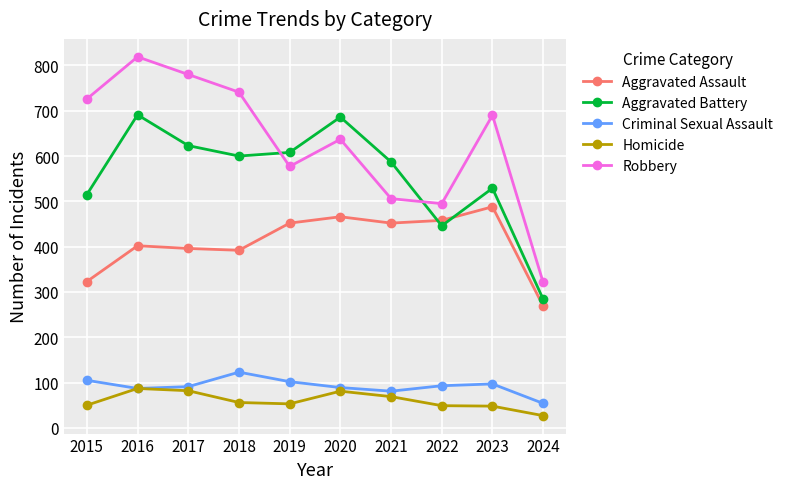

Does the chart have visible grid lines?

Yes